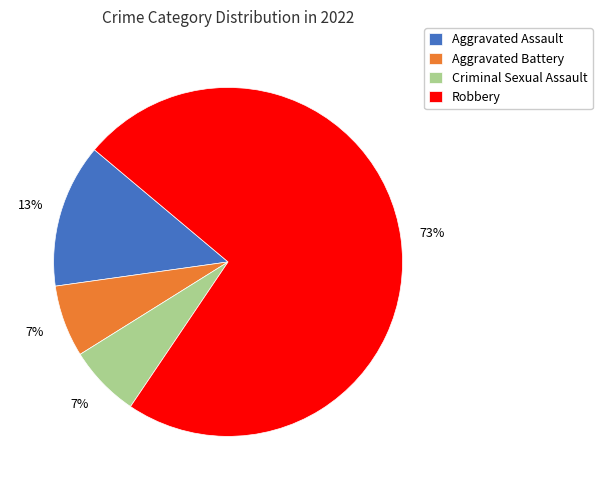

The Criminal Sexual Assault slice represents 19% of the pie. True or false?

False